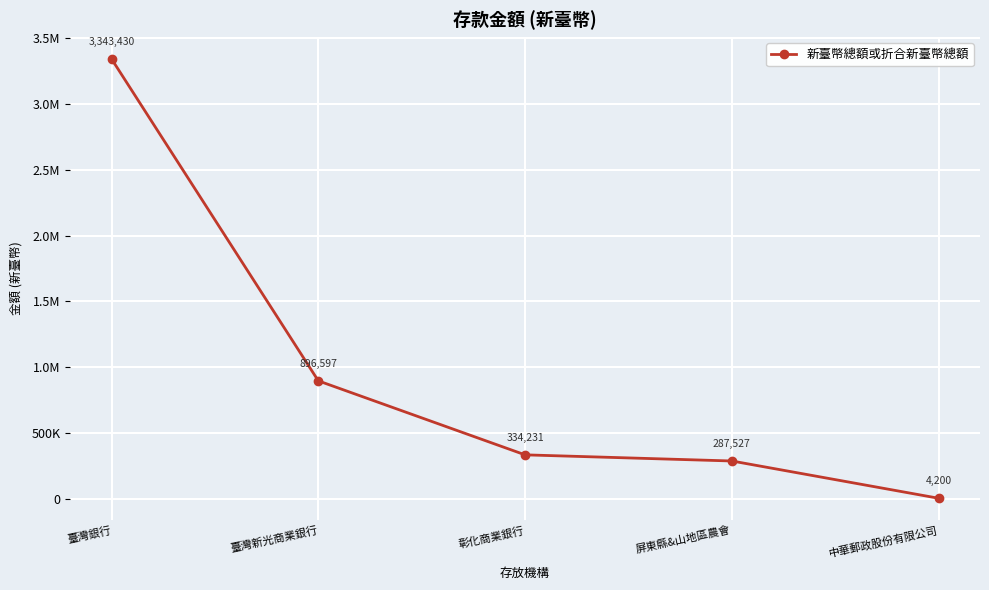

The value at 臺灣新光商業銀行 is 1507771. True or false?

False